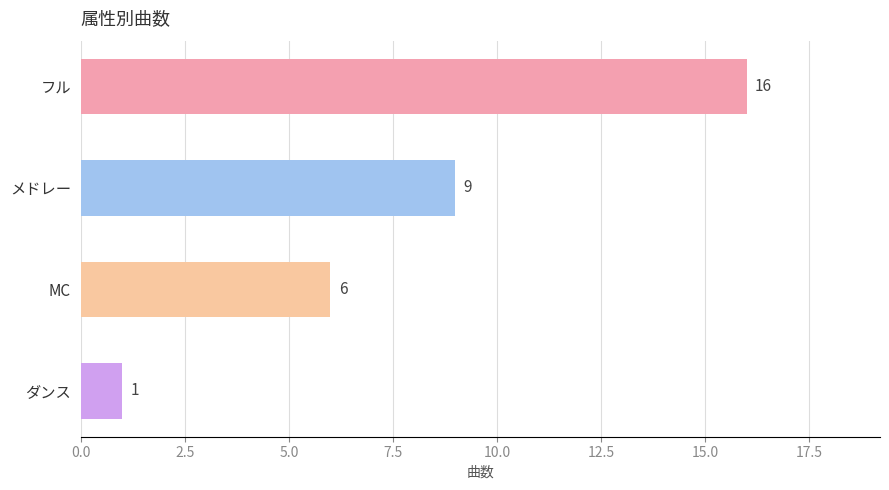

What is the label of the 1st bar from the top?

フル